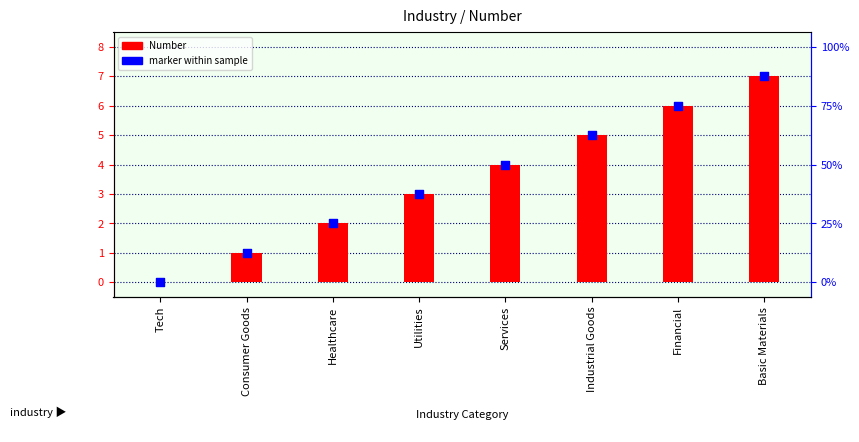

Which series has the largest Y range (max minus min)?

Number